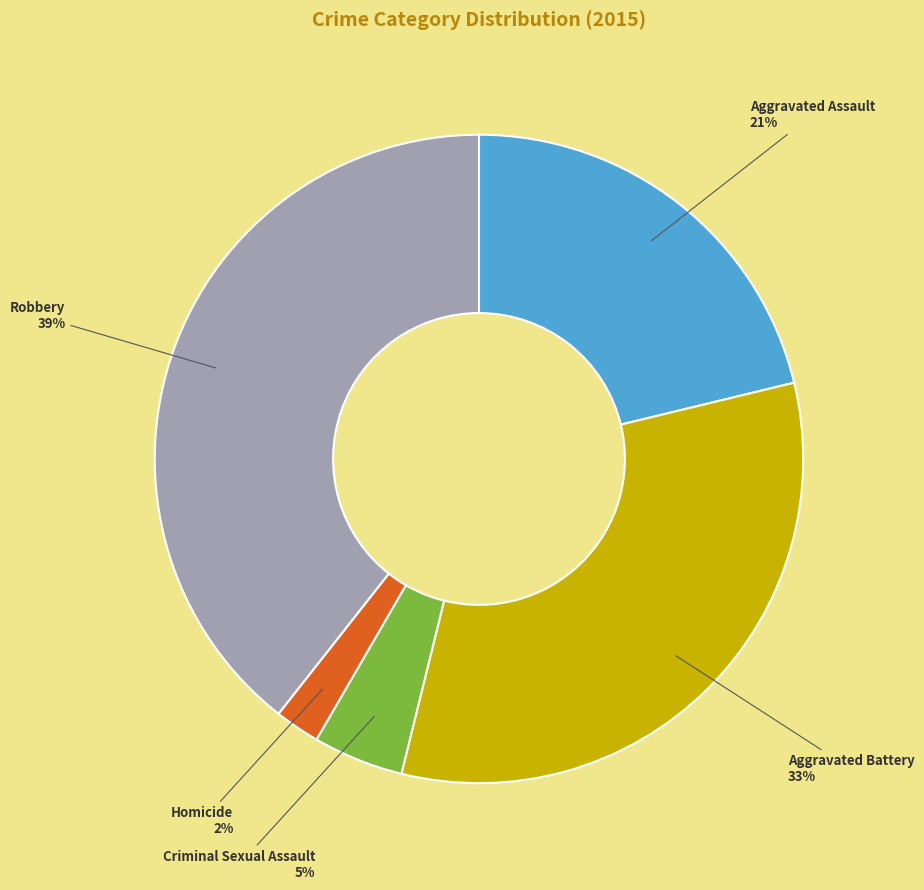

Does any single category account for the majority?

No